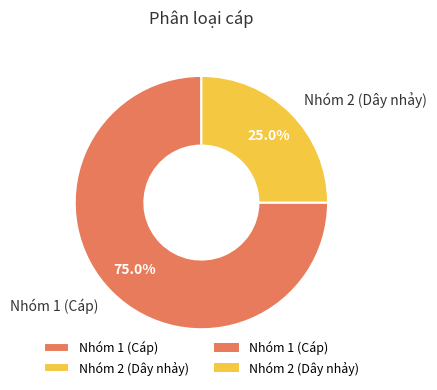

Do Nhóm 2 (Dây nhảy) and Nhóm 1 (Cáp) together represent more than half of the pie?

Yes